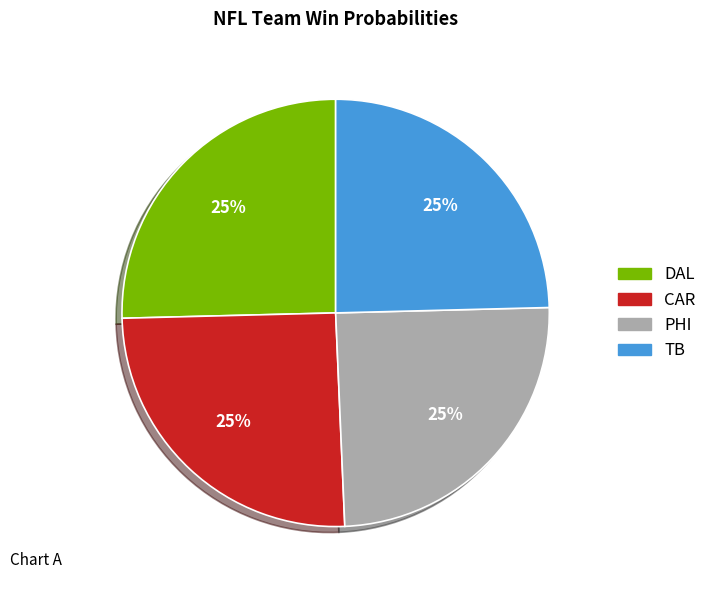

Does any single category account for the majority?

No